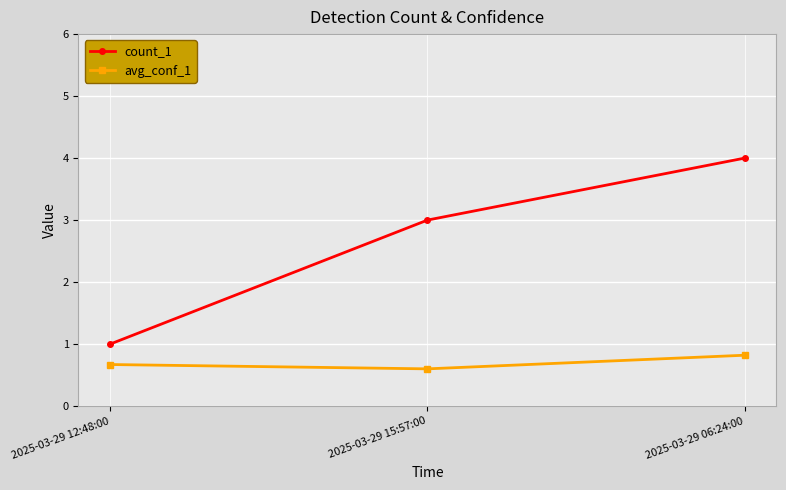

What is the difference between the maximum and minimum values in the avg_conf_1 series?

0.2